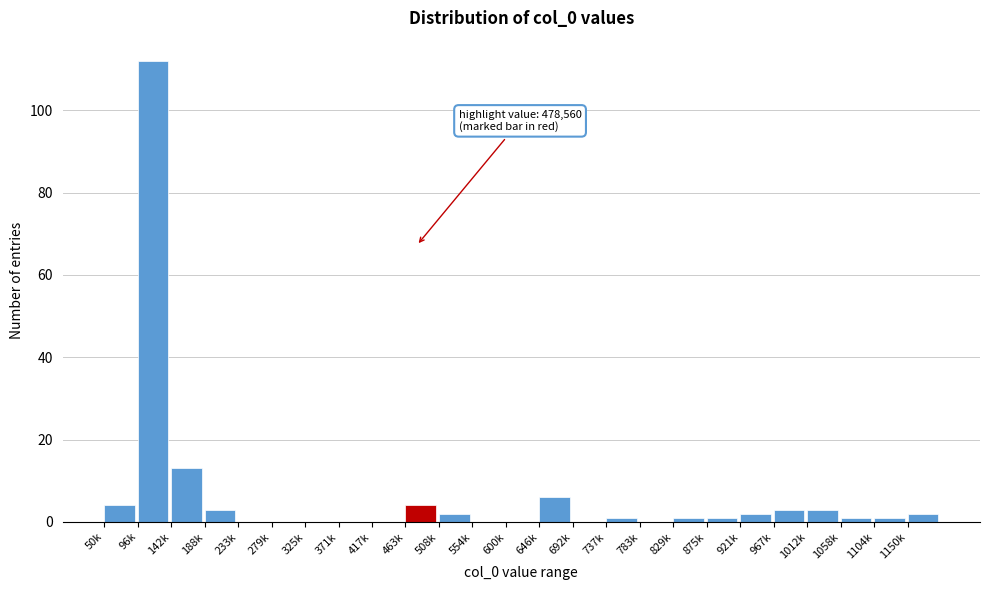

Reading right to left, extract all data points from this chart.

1150k=2	1104k=1	1058k=1	1012k=3	967k=3	921k=2	875k=1	829k=1	783k=0	737k=1	692k=0	646k=6	600k=0	554k=0	508k=2	463k=4	417k=0	371k=0	325k=0	279k=0	233k=0	188k=3	142k=13	96k=112	50k=4